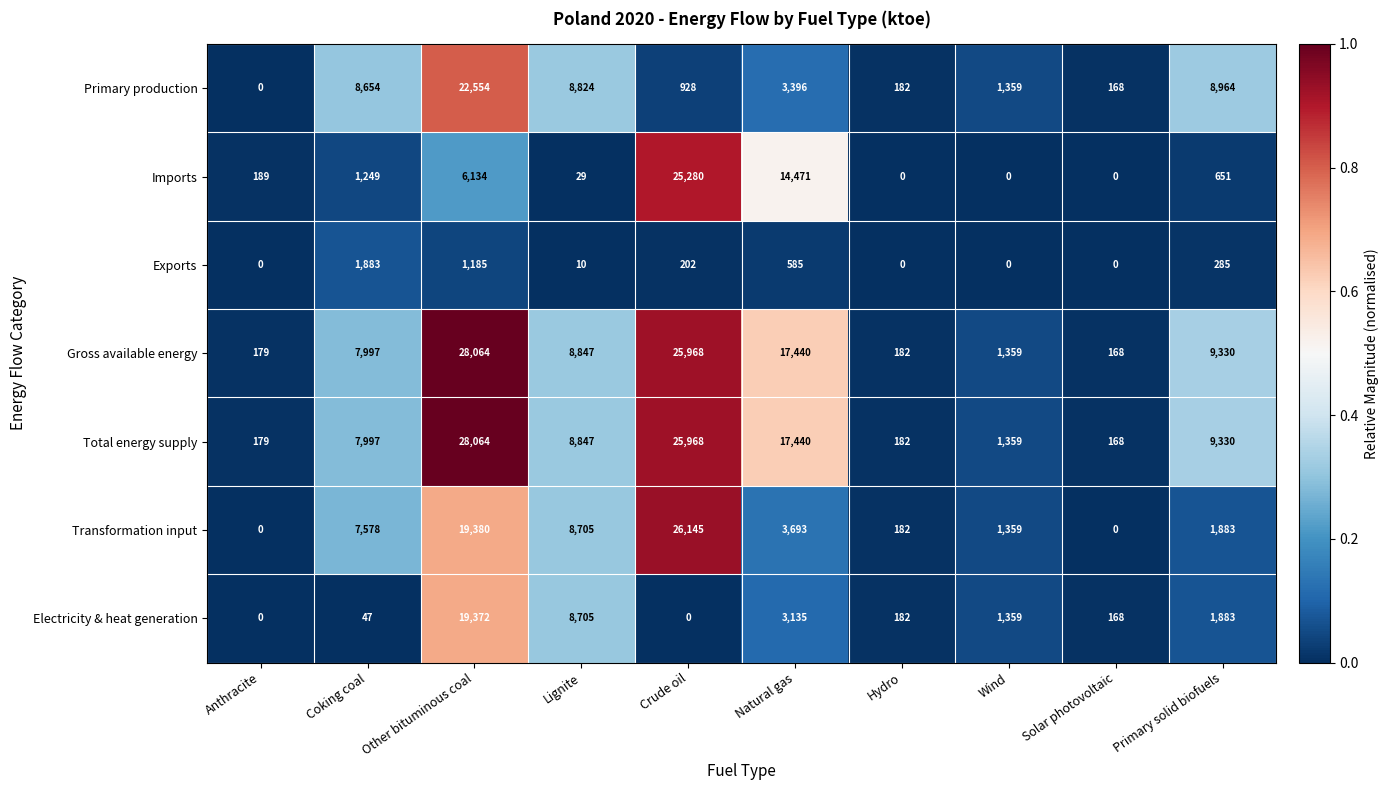

True or false: Imports has a value of 5481 at Crude oil.

False